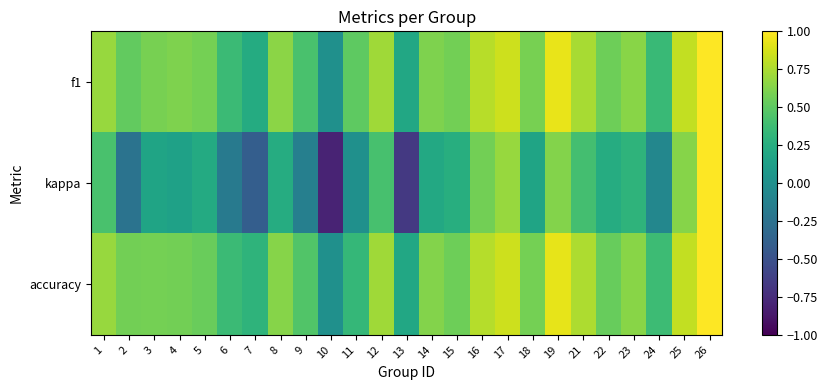

Which series has the widest spread of values?

kappa